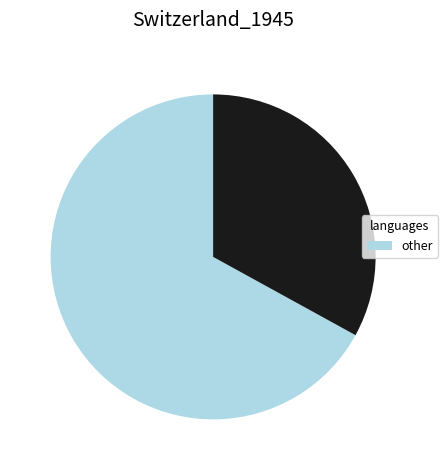

Does any single category account for the majority?

Yes